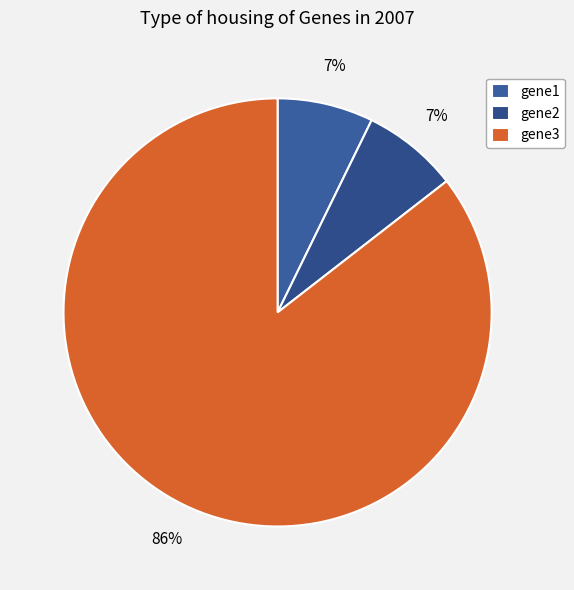

Between gene1 and gene2, which is larger?

gene2